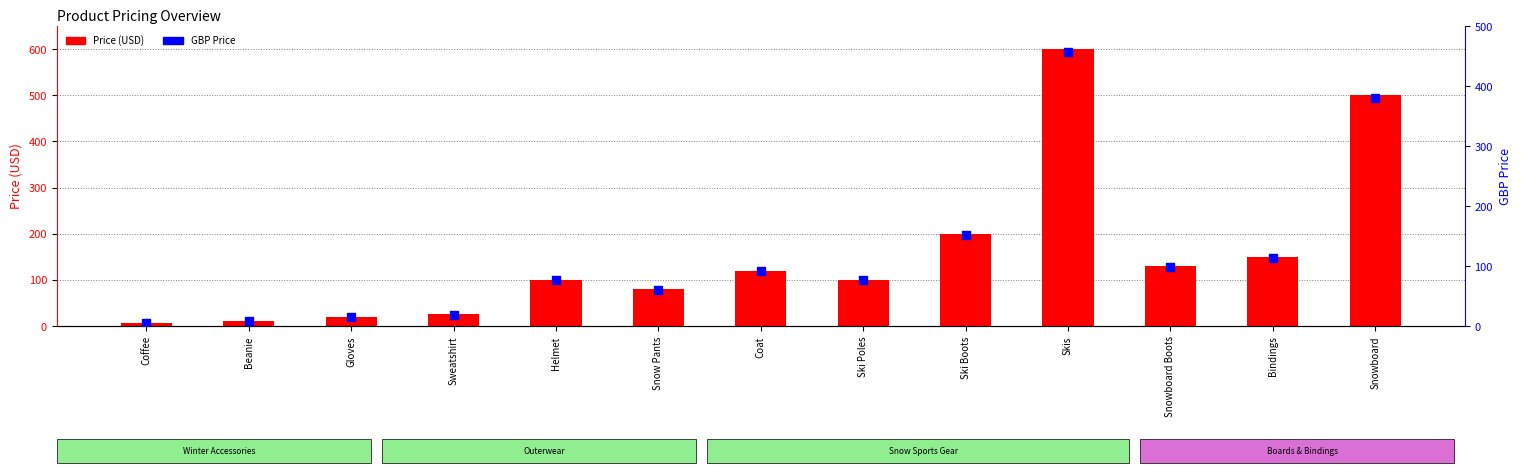

Between Coffee and Snow Pants, which is larger?

Snow Pants